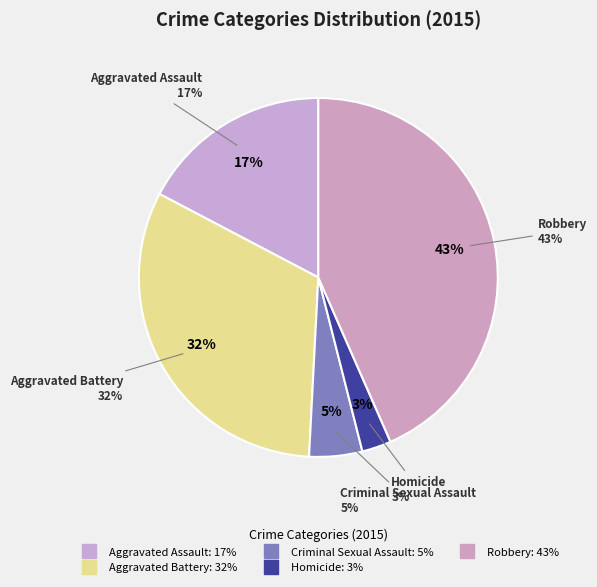

True or false: Criminal Sexual Assault accounts for 11% of the total.

False